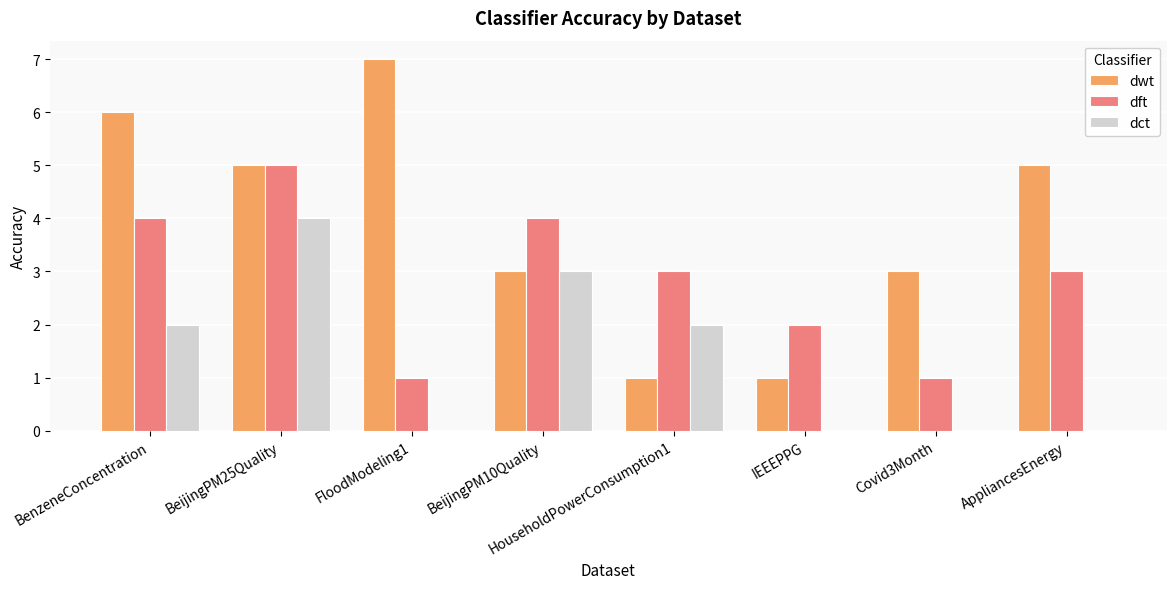

What is the approximate value of dct at HouseholdPowerConsumption1?

2